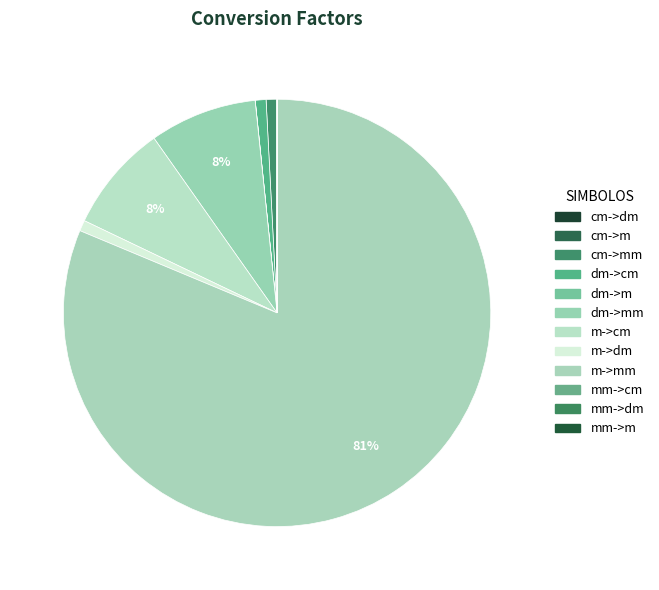

Rank the categories by value from highest to lowest.

m->mm, dm->mm, m->cm, cm->mm, dm->cm, m->dm, cm->dm, dm->m, mm->cm, cm->m, mm->dm, mm->m